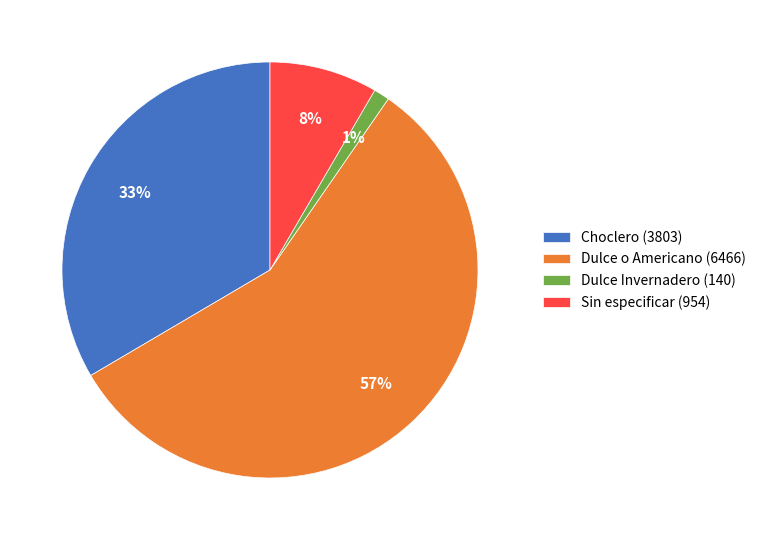

How many segments does this pie chart have?

4